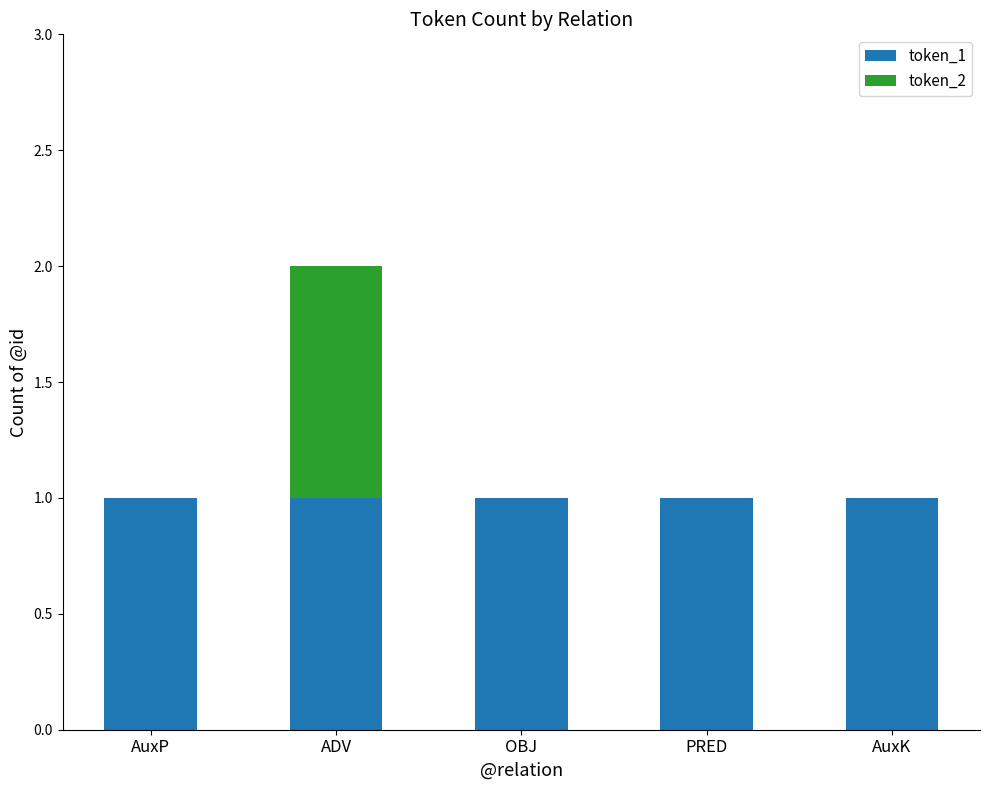

At which category is the sum across all series the highest?

ADV